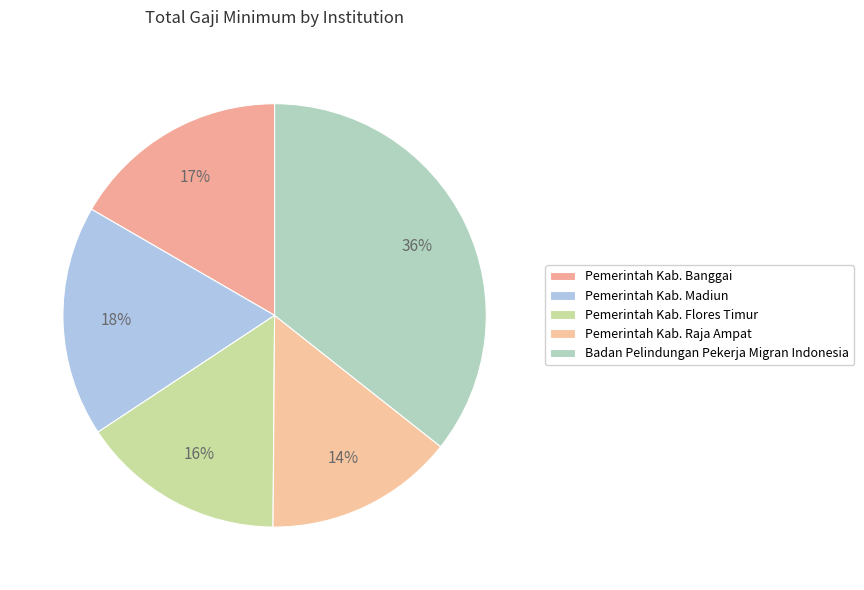

Rank the categories by value from highest to lowest.

Badan Pelindungan Pekerja Migran Indonesia, Pemerintah Kab. Madiun, Pemerintah Kab. Banggai, Pemerintah Kab. Flores Timur, Pemerintah Kab. Raja Ampat